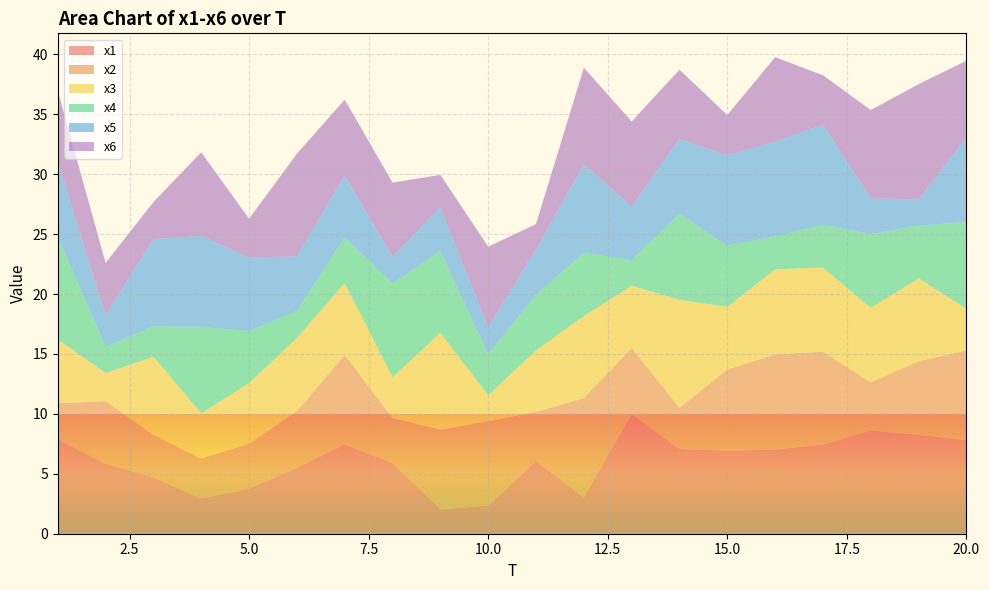

Reading right to left, transcribe all the data shown in this chart.

x1: 7.8	8.3	8.6	7.5	7.0	6.9	7.1	10.0	3.0	6.1	2.3	2.0	5.9	7.5	5.5	3.8	2.9	4.7	5.8	7.9
x2: 7.5	6.1	4.0	7.7	7.9	6.8	3.4	5.5	8.3	4.1	7.0	6.6	3.8	7.5	4.7	3.7	3.3	3.5	5.2	3.0
x3: 3.5	6.9	6.2	7.0	7.1	5.2	9.0	5.2	6.9	5.1	2.2	8.1	3.4	6.0	6.1	5.1	3.8	6.5	2.3	5.3
x4: 7.2	4.4	6.2	3.6	2.7	5.1	7.2	2.1	5.3	4.7	3.4	6.8	7.8	3.8	2.3	4.3	7.2	2.5	2.2	8.5
x5: 7.0	2.2	3.0	8.4	7.9	7.5	6.3	4.5	7.4	3.8	2.2	3.6	2.2	5.2	4.6	6.1	7.6	7.3	2.6	6.3
x6: 6.4	9.6	7.4	4.1	7.1	3.4	5.8	7.1	8.1	2.1	6.7	2.7	6.2	6.4	8.6	3.3	7.0	3.1	4.4	5.9